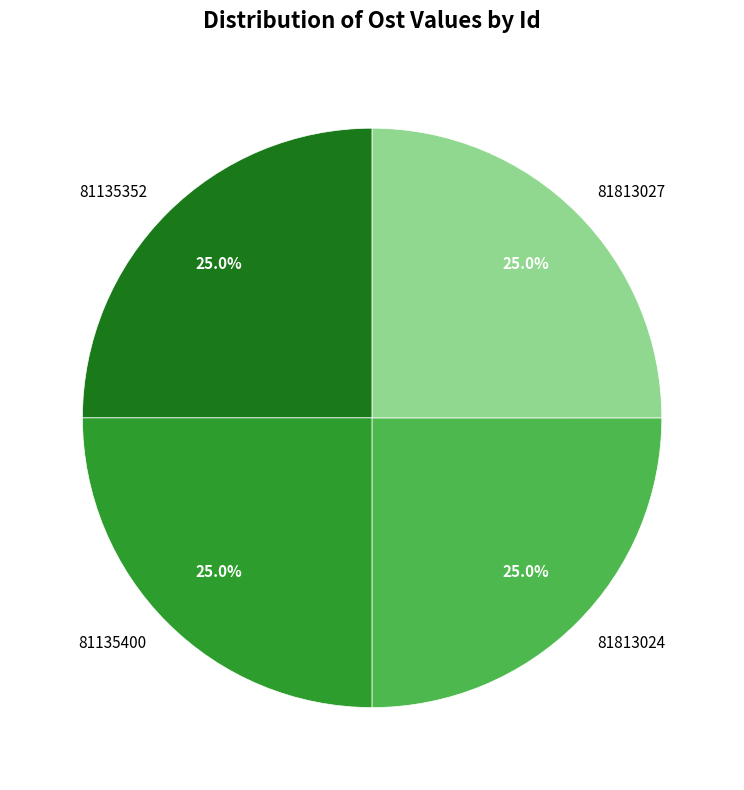

What percentage is the 81135352 slice, to the nearest percent?

25%